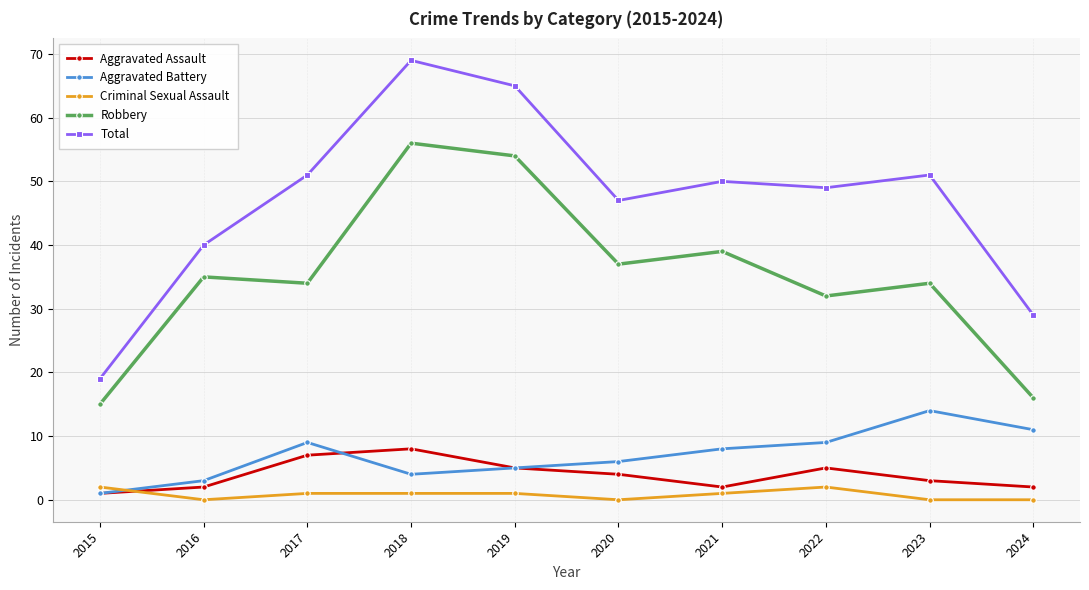

Is the value of Criminal Sexual Assault at 2019 greater than the value of Robbery at 2020?

No